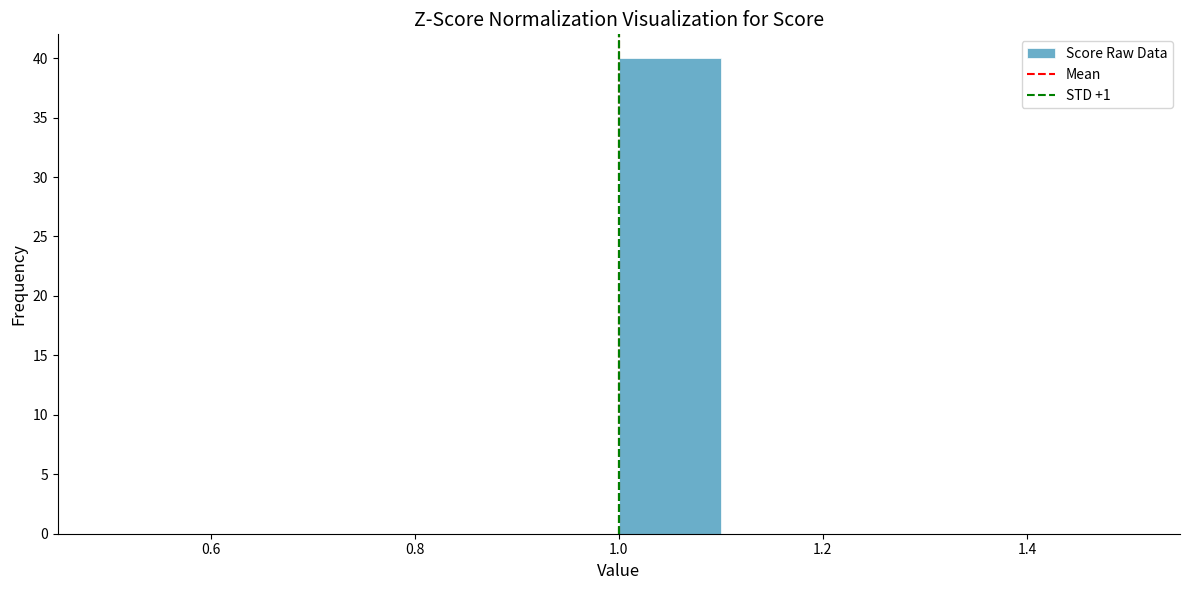

What is the height of the bar covering 1.0 to 1.1 on the x-axis? The values are not printed on the chart, so give them approximately, as read against the axis.

40